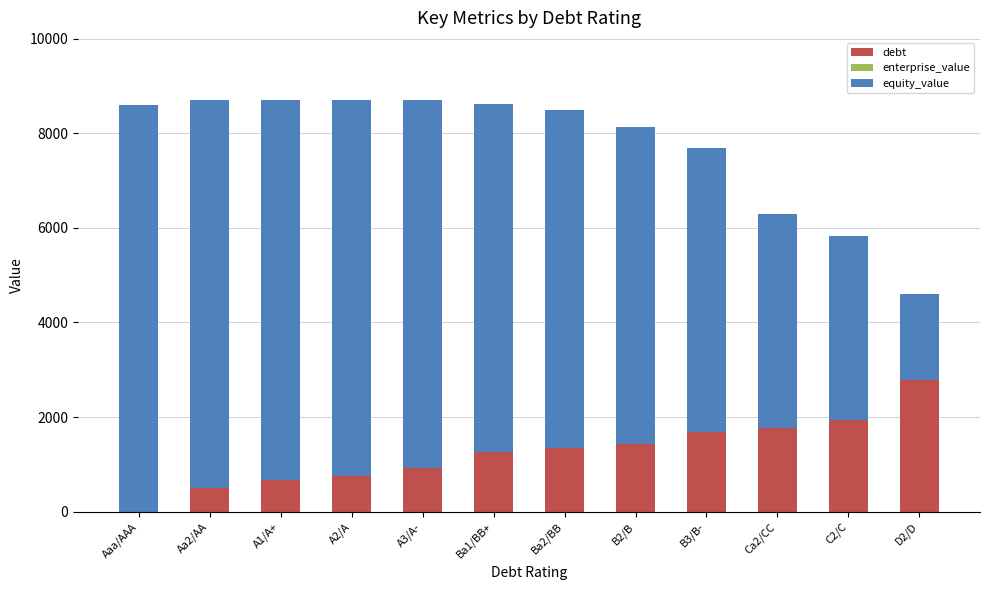

Reading right to left, transcribe the values for debt.

D2/D=2793.2	C2/C=1946.8	Ca2/CC=1777.5	B3/B-=1692.8	B2/B=1438.9	Ba2/BB=1354.3	Ba1/BB+=1269.6	A3/A-=931.1	A2/A=761.8	A1/A+=677.1	Aa2/AA=507.9	Aaa/AAA=0.0